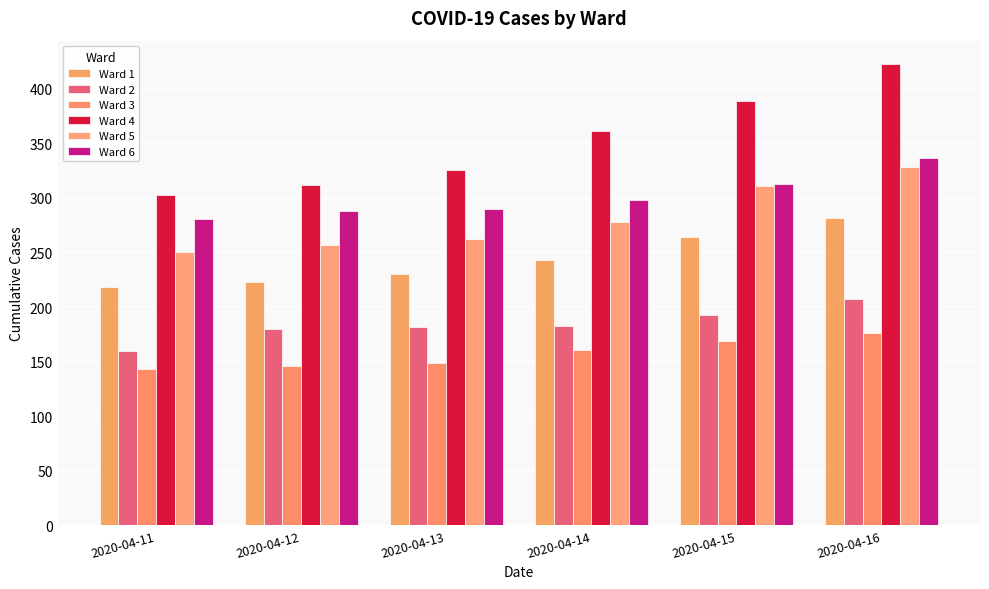

Which series has the largest total across all categories?

Ward 4